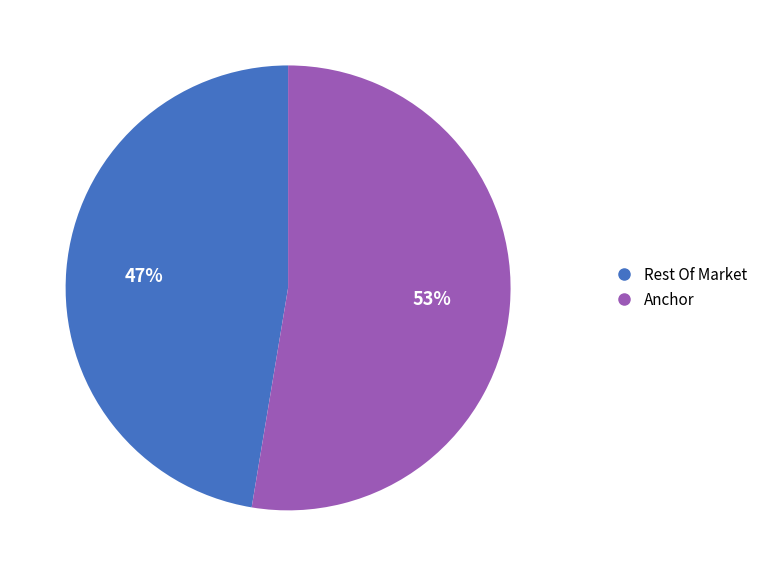

To the nearest percent, what is the average slice percentage?

50%